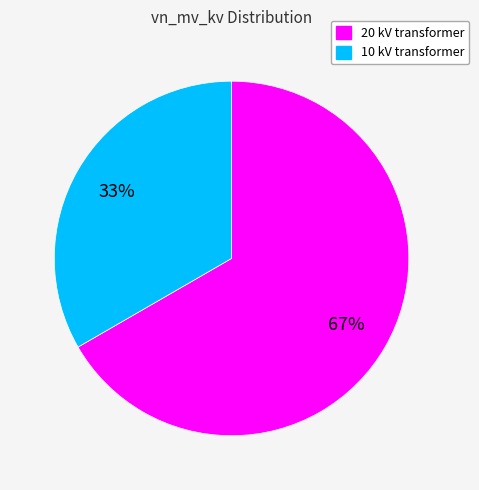

How many segments does this pie chart have?

2